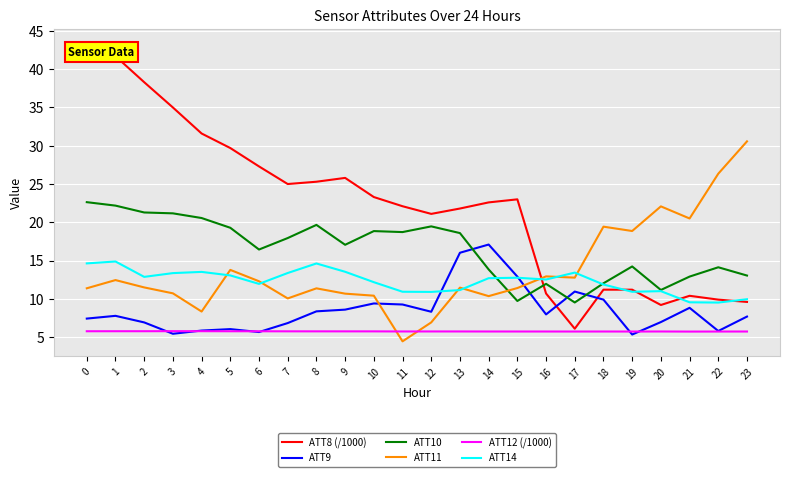

What is the sum of all ATT9 values?

205.4